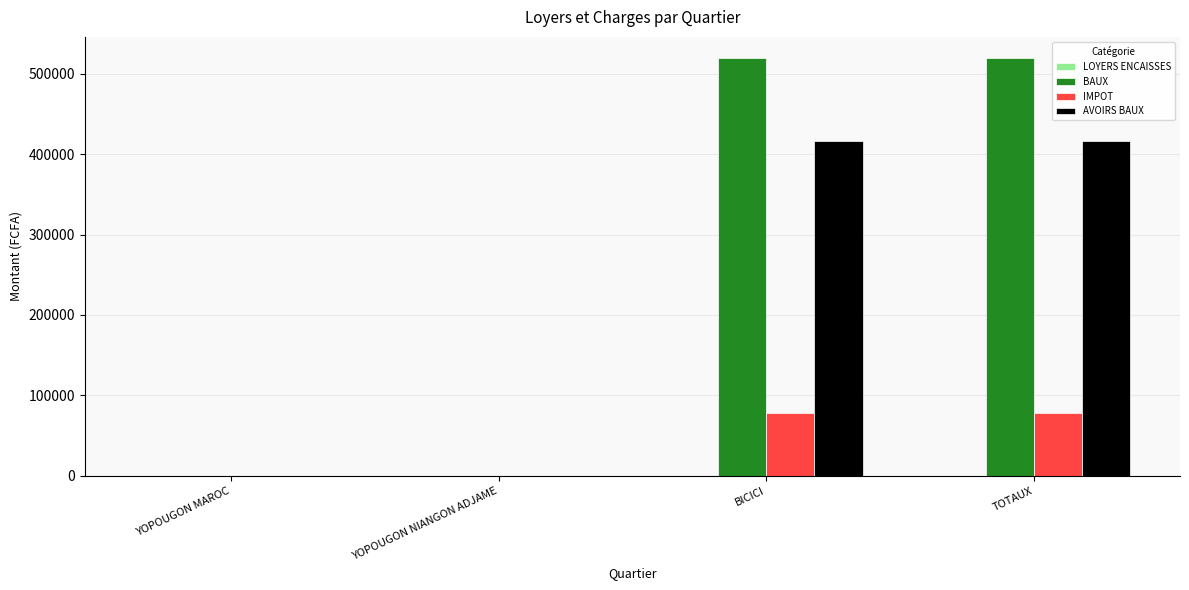

What is the approximate value of AVOIRS BAUX at BICICI?

416000